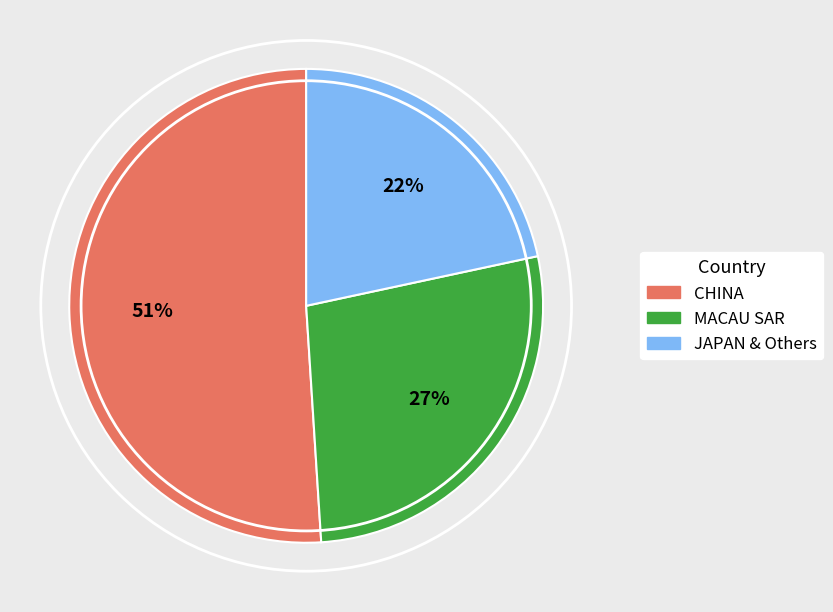

Combined, do JAPAN & Others and MACAU SAR account for over 50%?

No